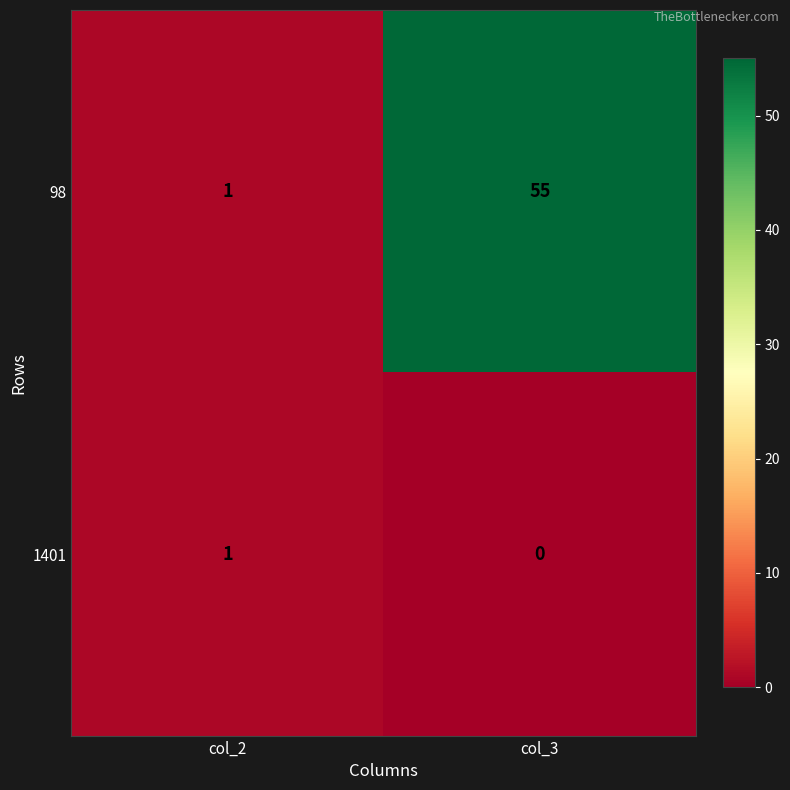

The value of 98 at col_3 is 55. True or false?

True